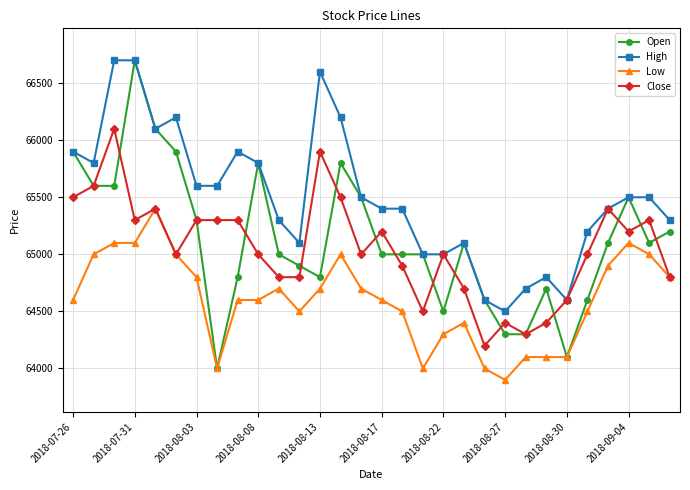

Which series has the largest range (max minus min)?

Open